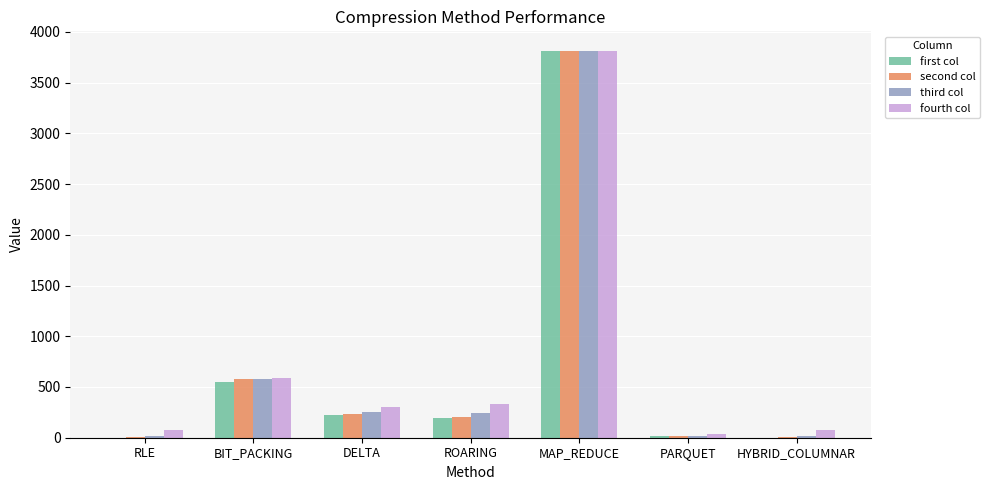

How many data points in second col are above 205?

4